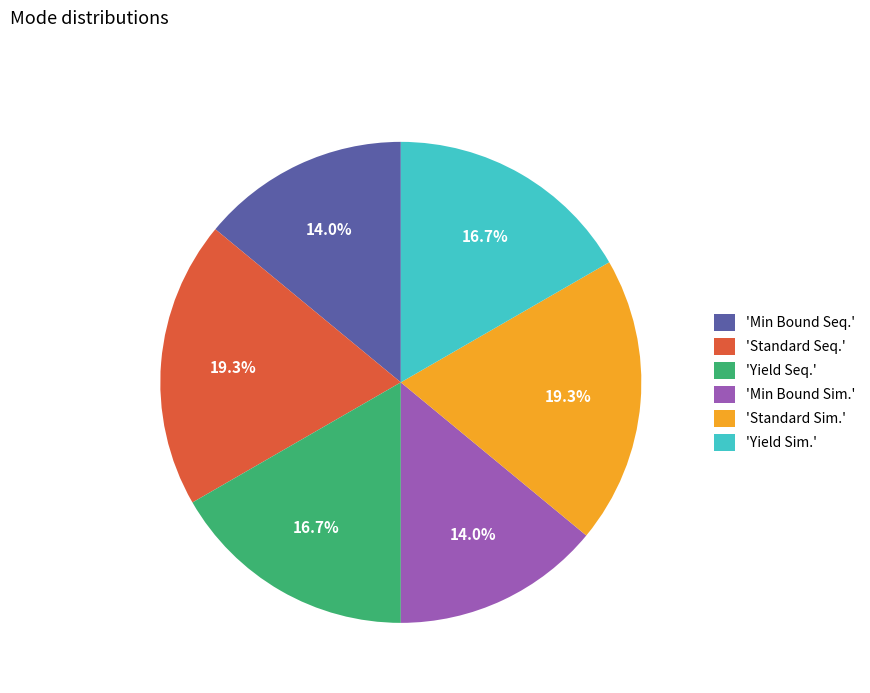

Does 'Yield Seq.' represent more than half of the total?

No